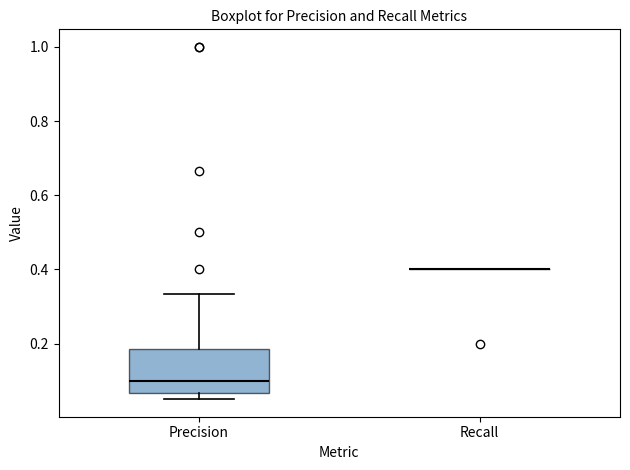

Reading left to right, read every box against the y-axis: the position of its median line, the range the box covers, and the ends of its whiskers. The values are not printed on the chart, so give them approximately, as read against the axis.

Precision: median 0.10, box 0.06 to 0.18, whiskers 0.06 (just below the box's lower edge) to 0.34
Recall: box collapsed to a line at 0.40, whiskers 0.40 to 0.40